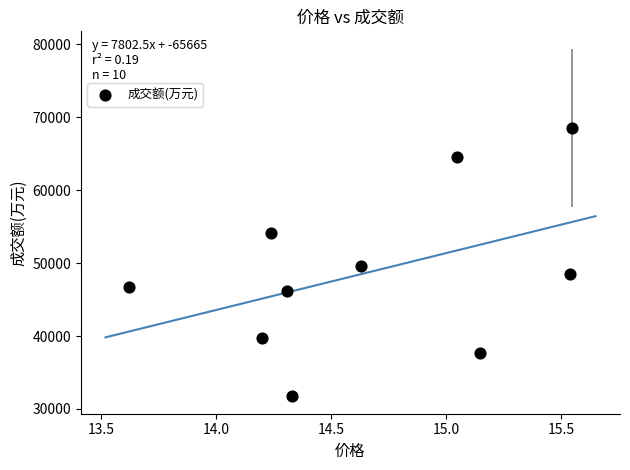

What is the range of Y values (max minus min)?

36829